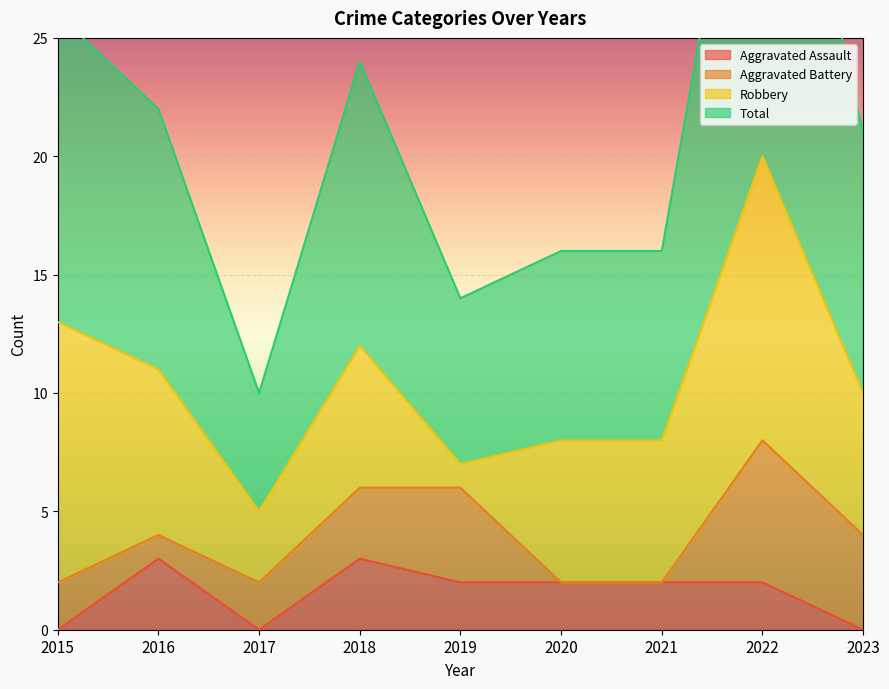

Where is the first local maximum for Aggravated Assault?

2016